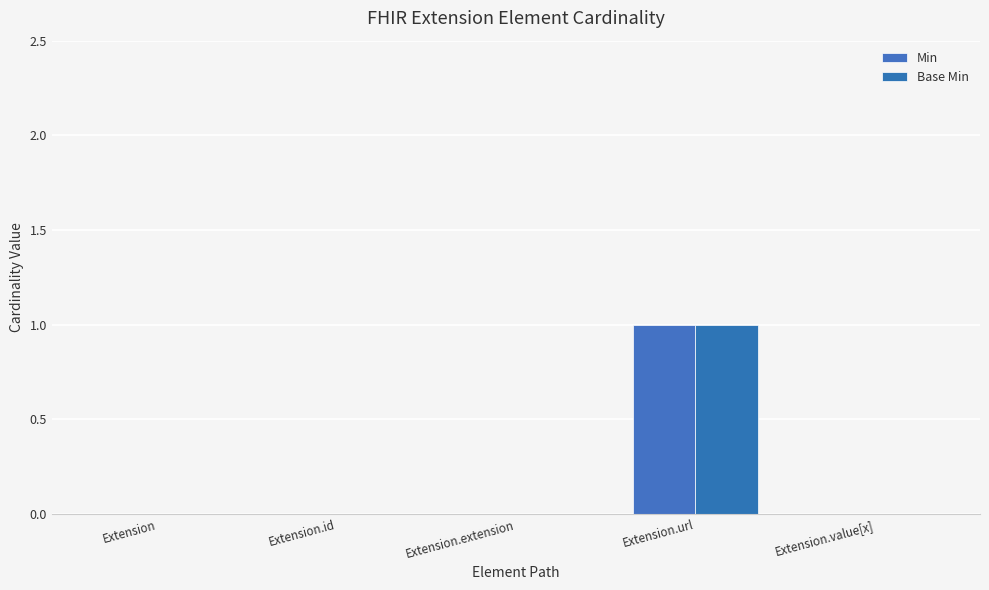

How many data points does each series have?

5